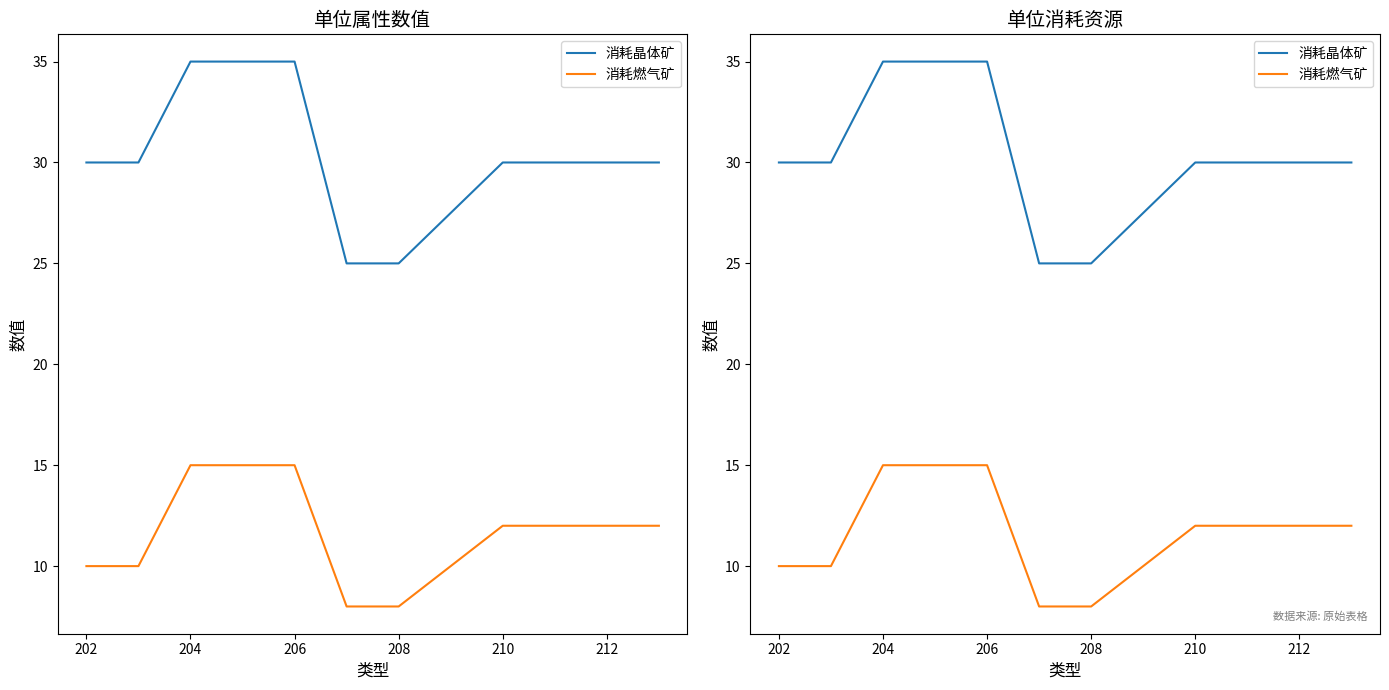

At how many categories does at least one series exceed 31?

2